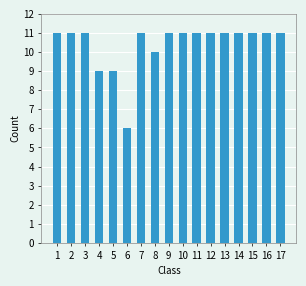

Reading left to right, list all the values displayed in this chart.

11	11	11	9	9	6	11	10	11	11	11	11	11	11	11	11	11